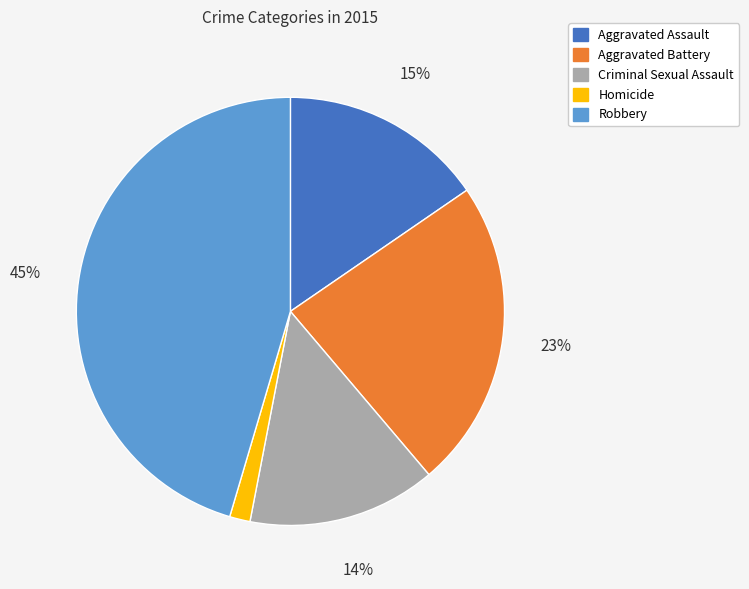

How many segments does this pie chart have?

5